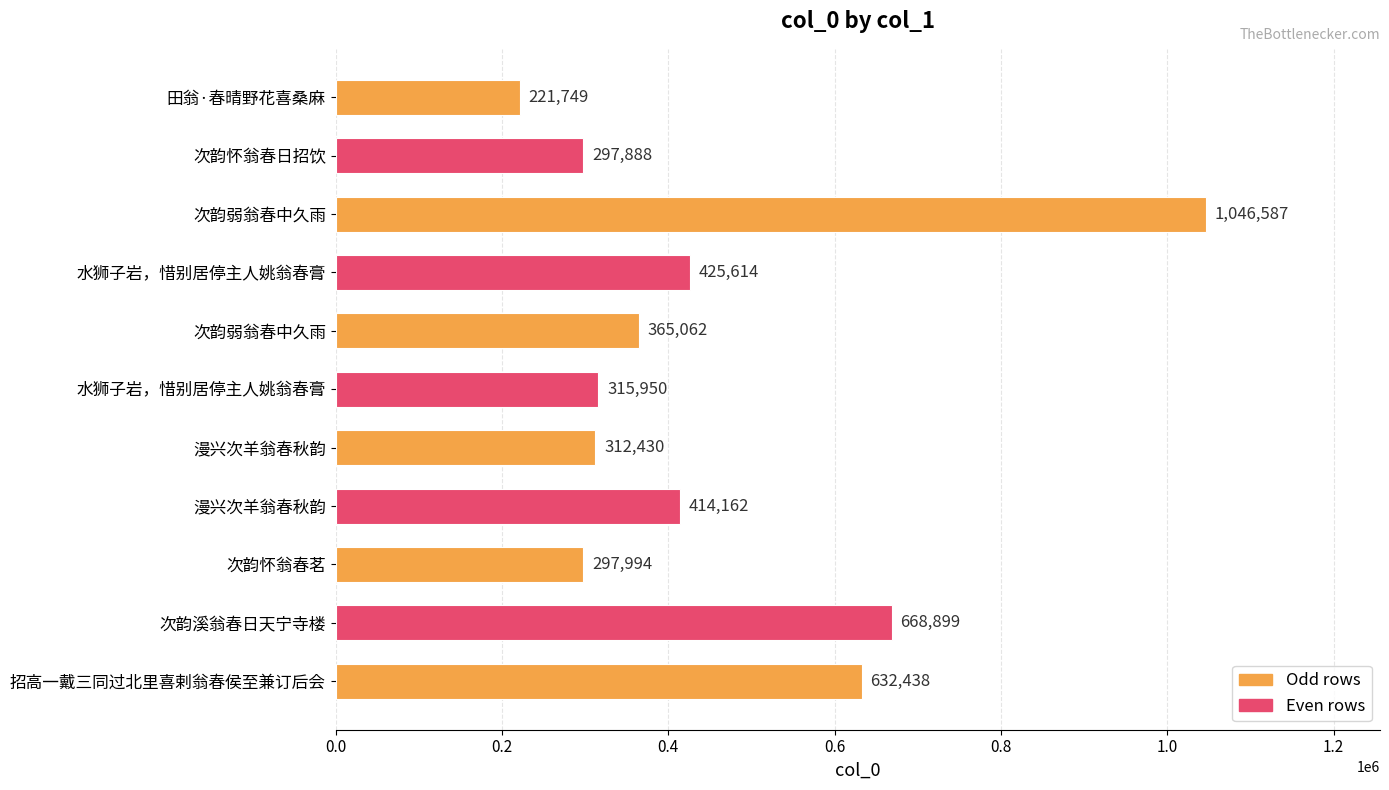

How many bars are there in total?

11